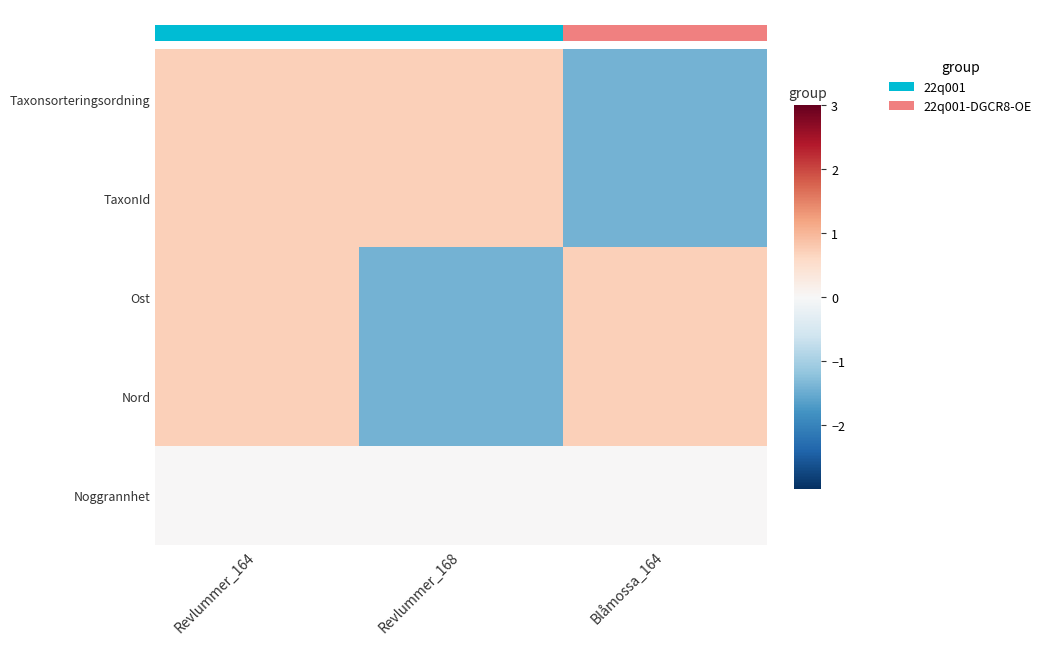

What is the total value across all series at Revlummer_168?

-1.4